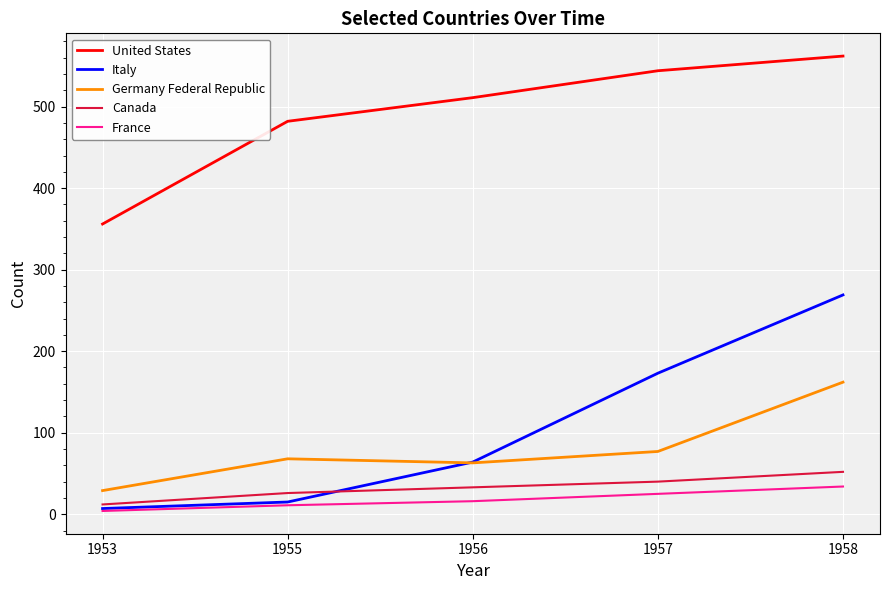

List the labels in order of Italy value, smallest first.

1953, 1955, 1956, 1957, 1958